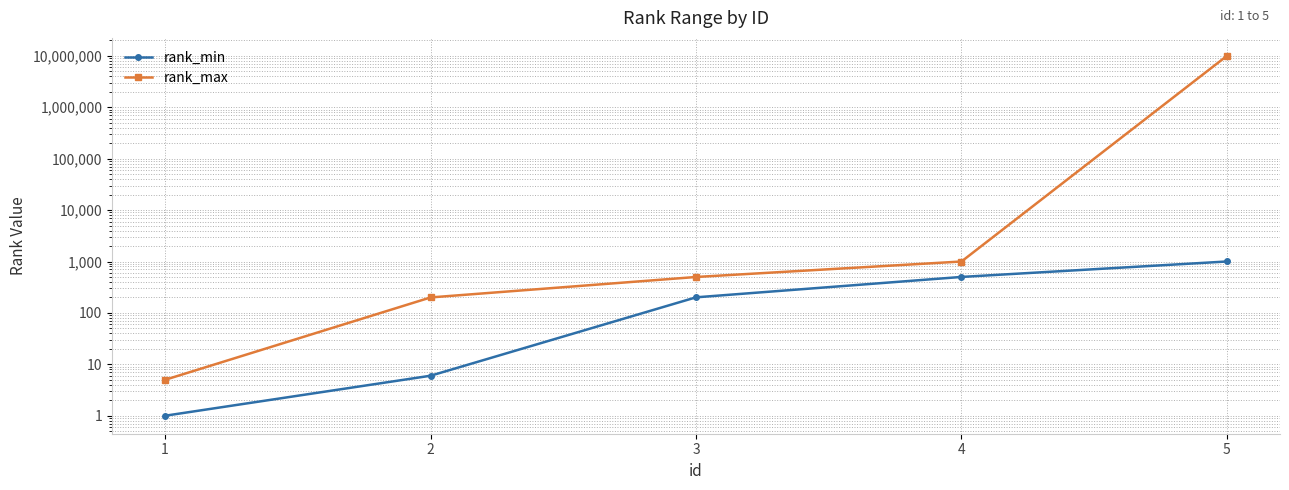

Is it true that rank_max equals 690 at 4?

False